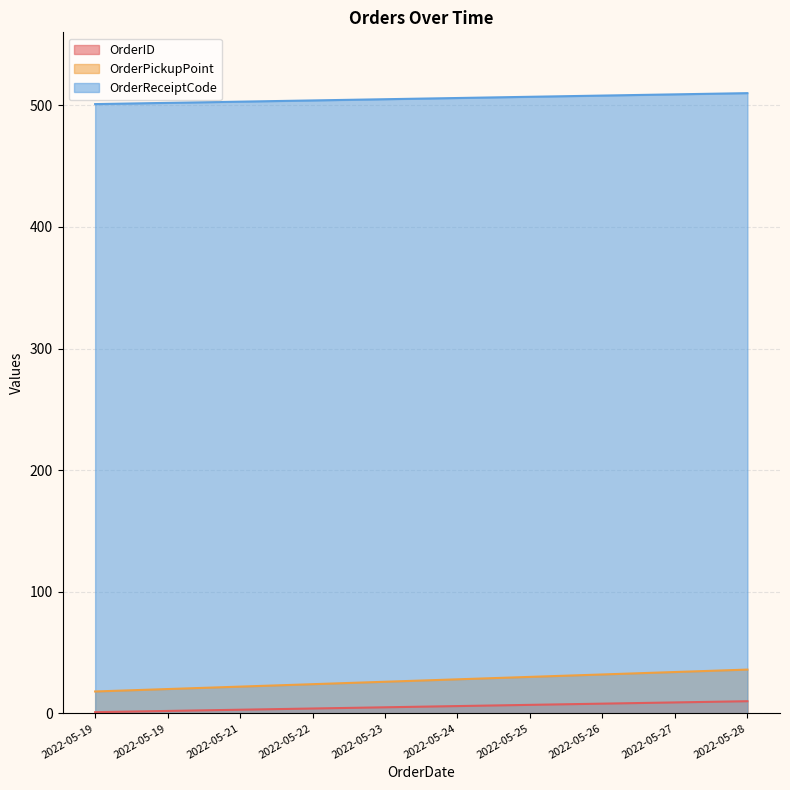

What is the lowest value of the OrderPickupPoint series?

18